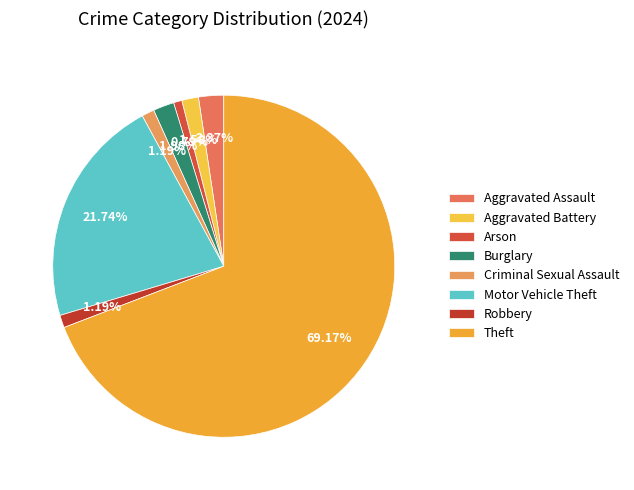

How many slices are in this pie chart?

8